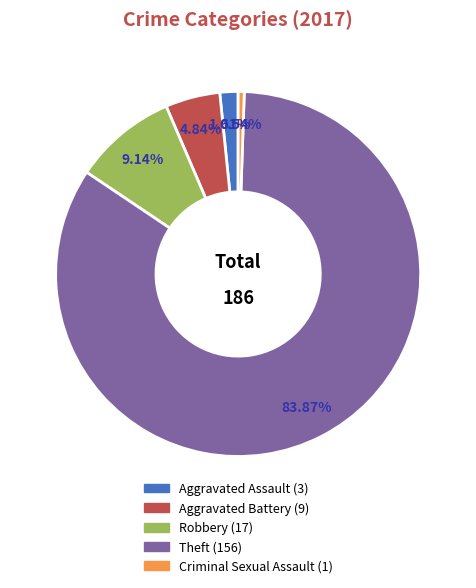

Is there any slice that represents more than half of the pie?

Yes